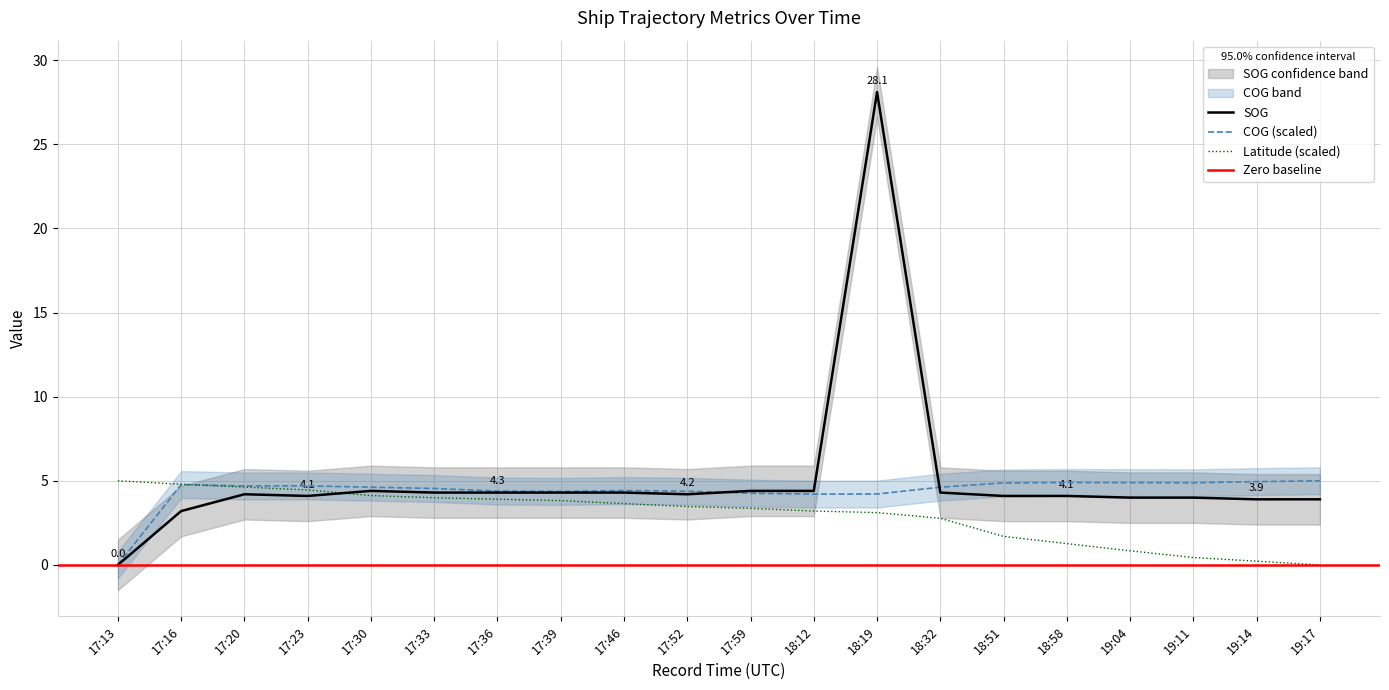

What is the label of the 3rd point from the right?

19:11